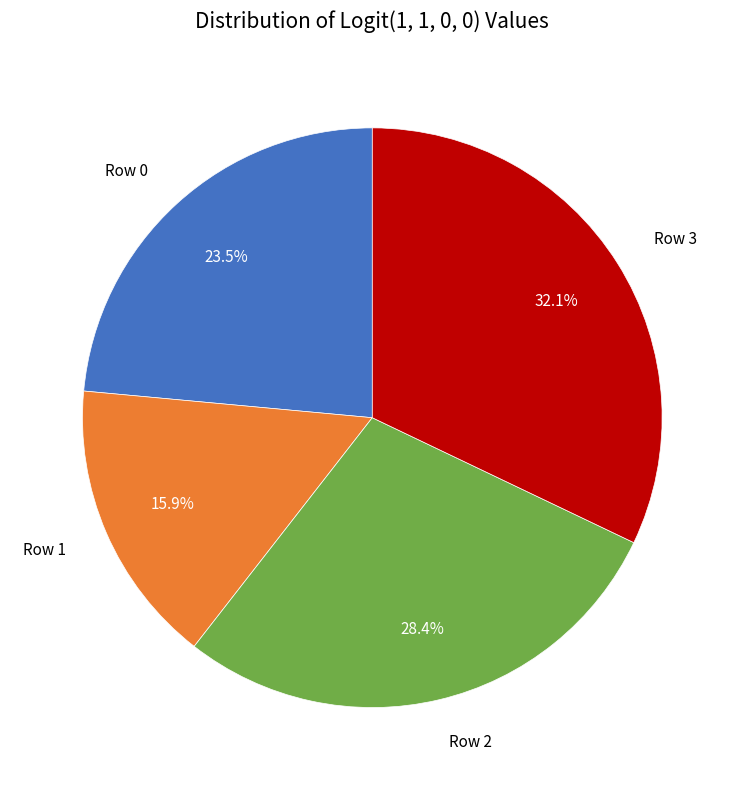

What is the largest slice in the pie chart?

Row 3